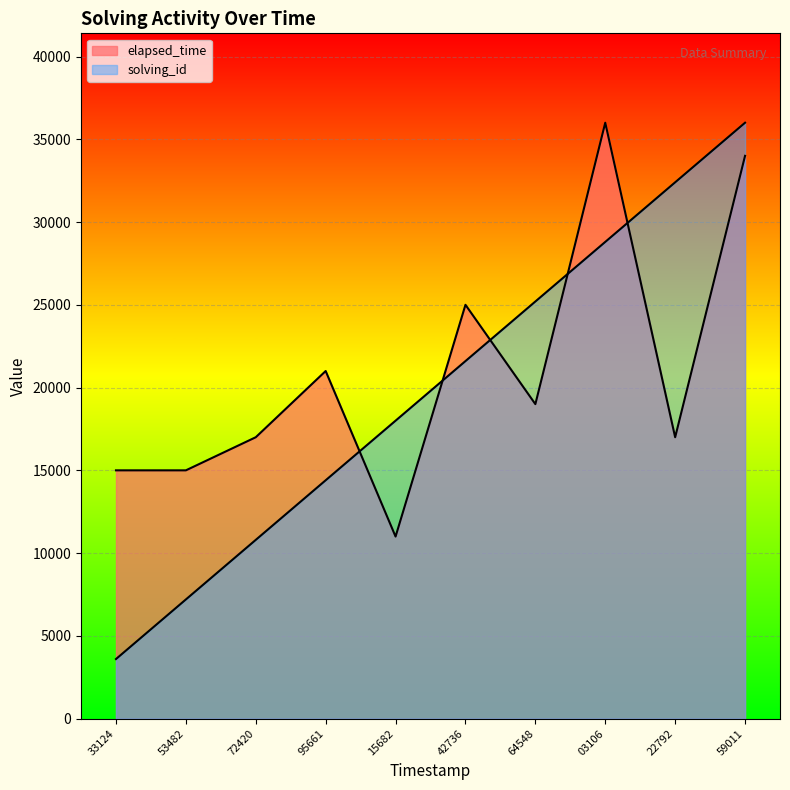

At 33124, list the series in order from smallest to largest.

solving_id, elapsed_time